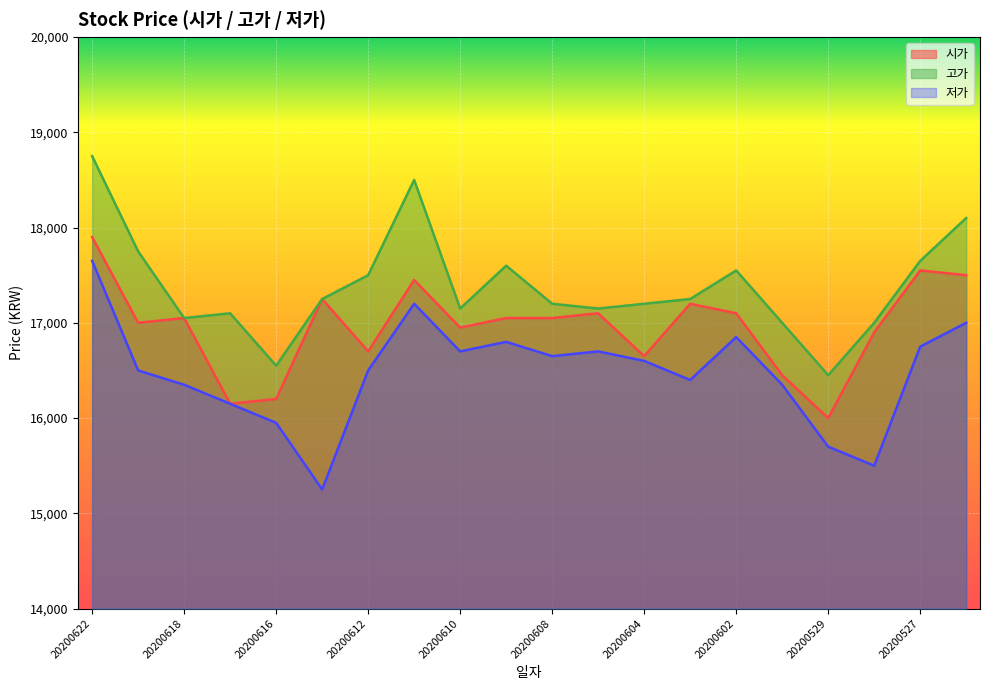

True or false: 시가 and 저가 intersect in this chart.

False